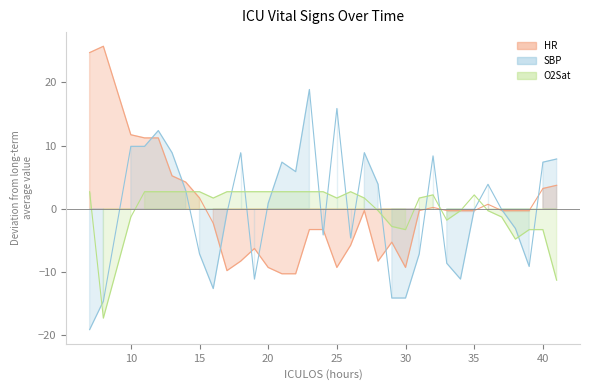

Which series has the largest total across all categories?

SBP